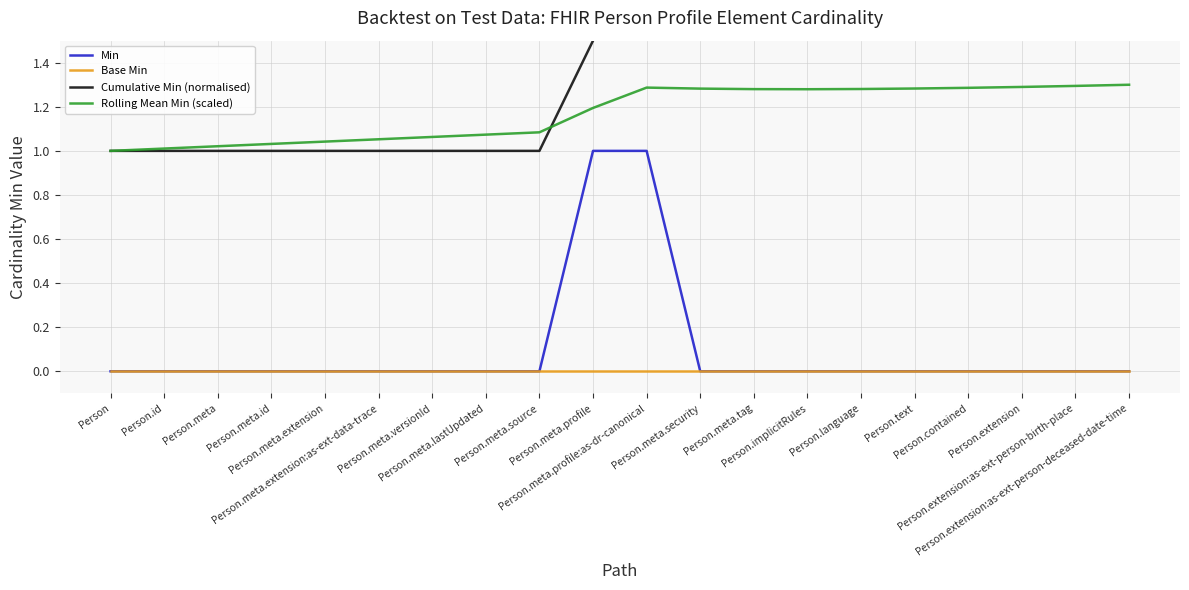

Reading left to right, transcribe all the data shown in this chart.

Min: 0.0	0.0	0.0	0.0	0.0	0.0	0.0	0.0	0.0	1.0	1.0	0.0	0.0	0.0	0.0	0.0	0.0	0.0	0.0	0.0
Base Min: 0.0	0.0	0.0	0.0	0.0	0.0	0.0	0.0	0.0	0.0	0.0	0.0	0.0	0.0	0.0	0.0	0.0	0.0	0.0	0.0
Cumulative Min (normalised): 1.0	1.0	1.0	1.0	1.0	1.0	1.0	1.0	1.0	1.5	2.0	2.0	2.0	2.0	2.0	2.0	2.0	2.0	2.0	2.0
Rolling Mean Min (scaled): 1.0	1.0	1.0	1.0	1.0	1.1	1.1	1.1	1.1	1.2	1.3	1.3	1.3	1.3	1.3	1.3	1.3	1.3	1.3	1.3